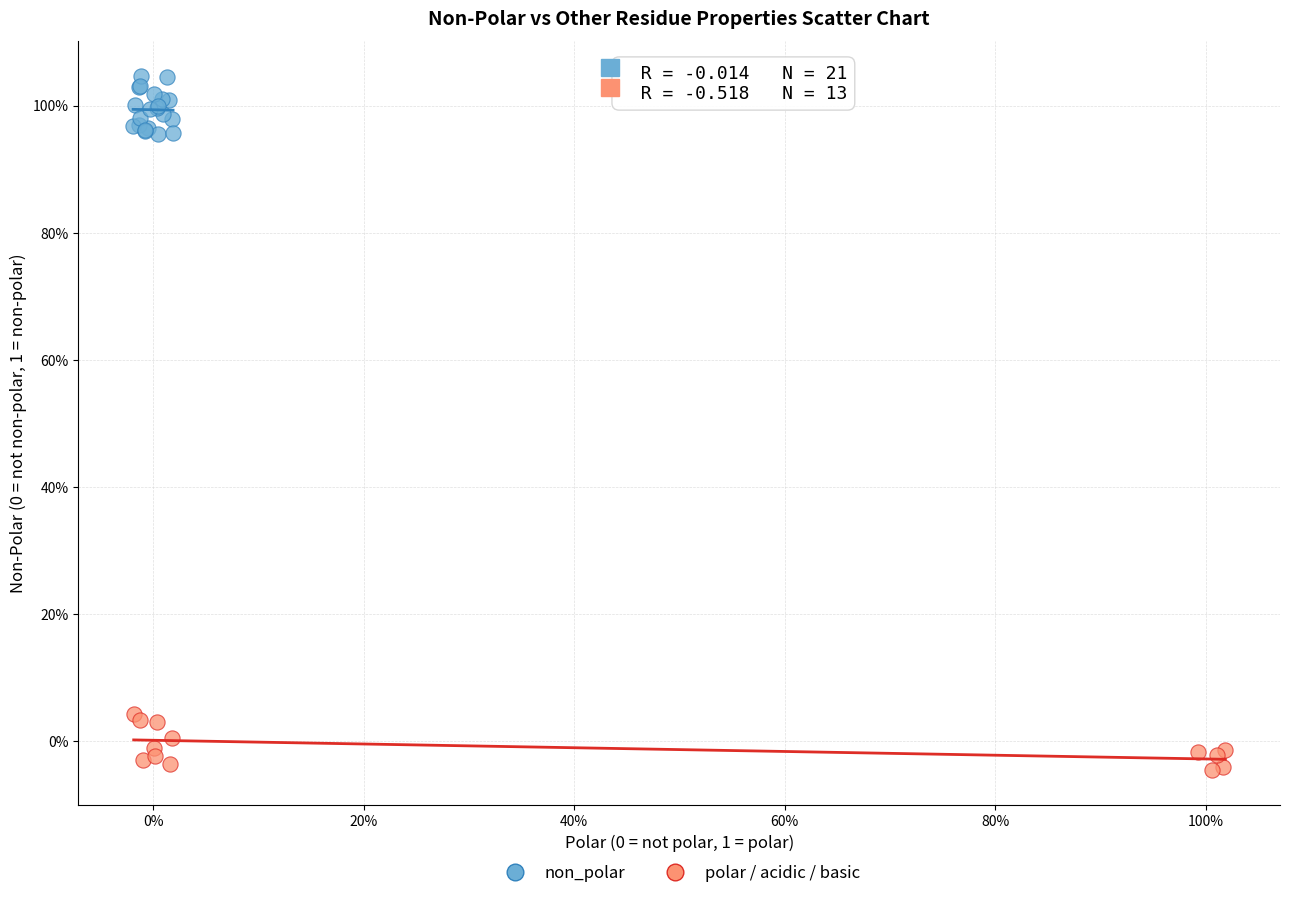

Which series contains the highest Y value?

non_polar